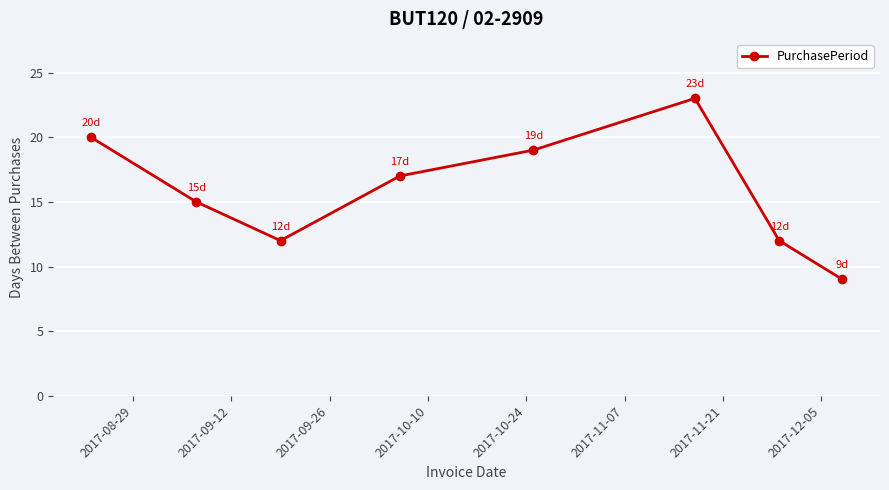

What is the sum of all values?

127